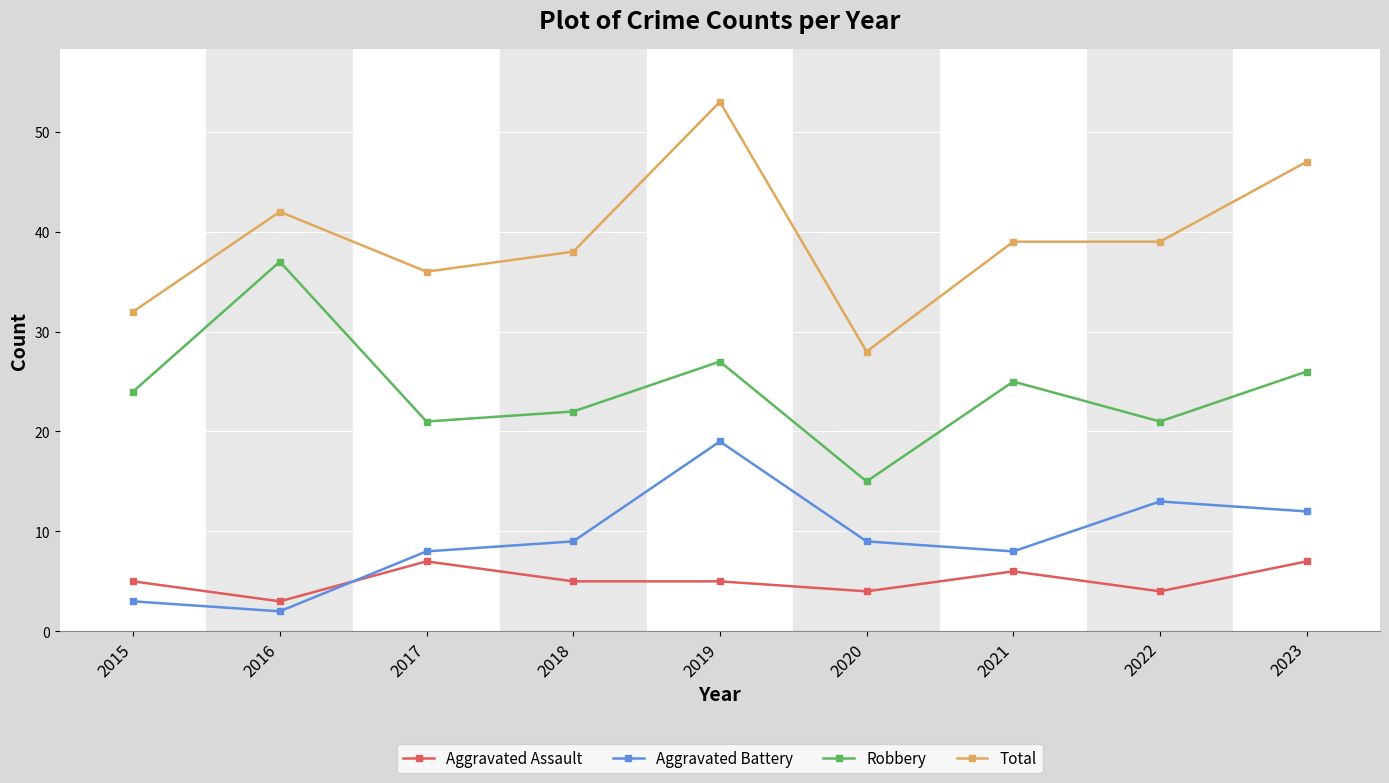

Reading left to right, extract all data points from this chart.

Aggravated Assault: 5	3	7	5	5	4	6	4	7
Aggravated Battery: 3	2	8	9	19	9	8	13	12
Robbery: 24	37	21	22	27	15	25	21	26
Total: 32	42	36	38	53	28	39	39	47